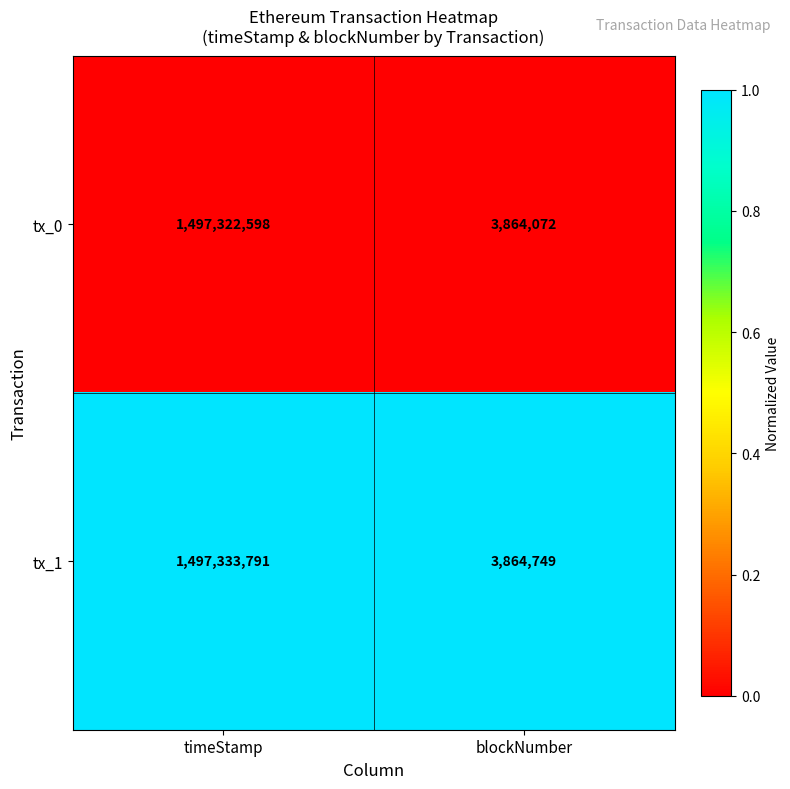

What is the maximum value shown in the chart?

1497333791